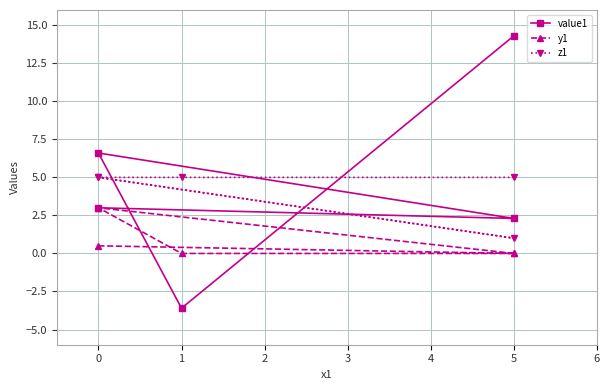

The value of y1 at 1 is -1.4. True or false?

False